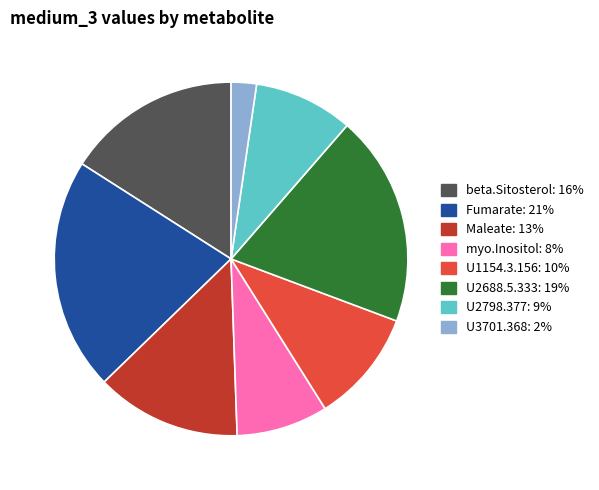

Count the number of slices in the pie.

8